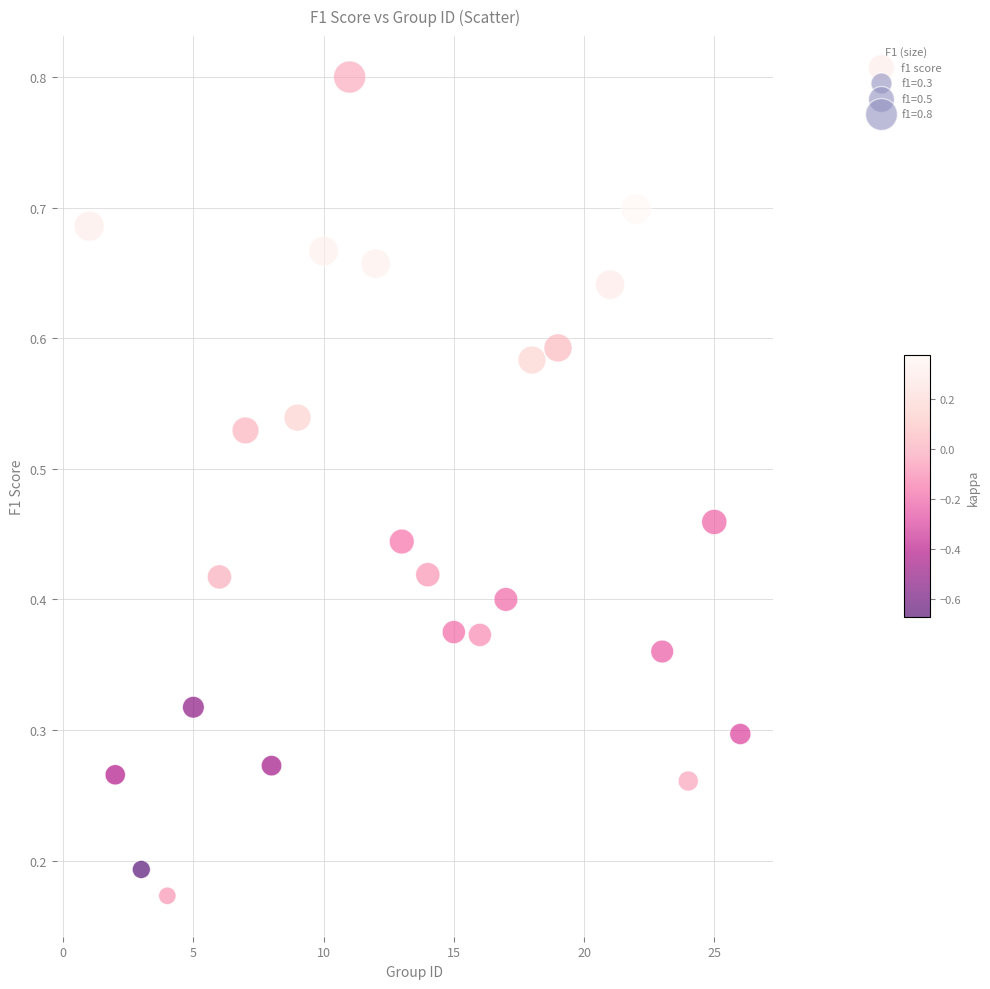

What is the range of X values (max minus min)?

25.0